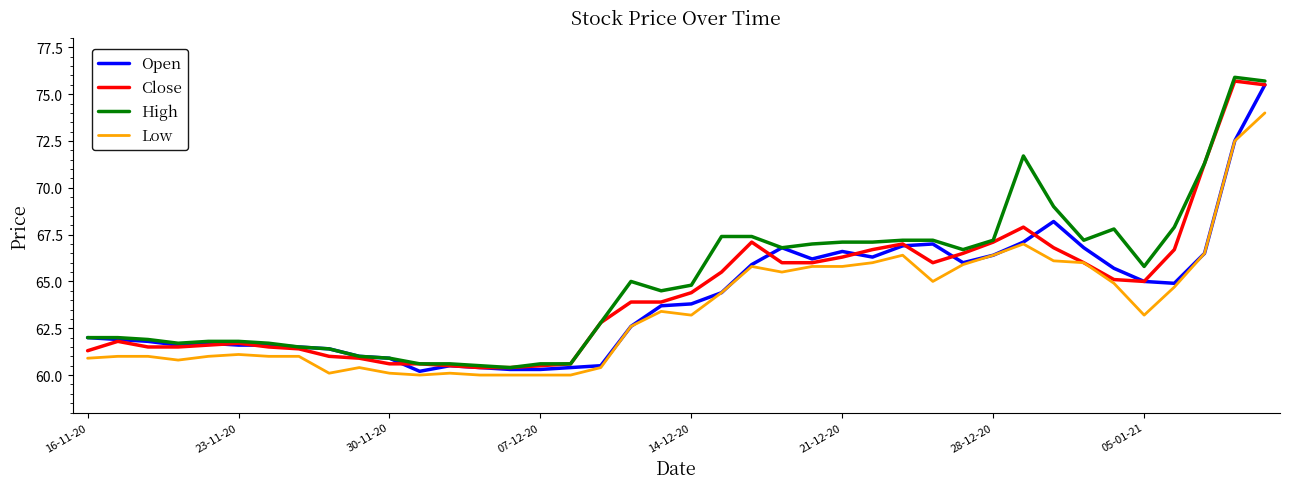

What is the maximum value for Close?

75.7